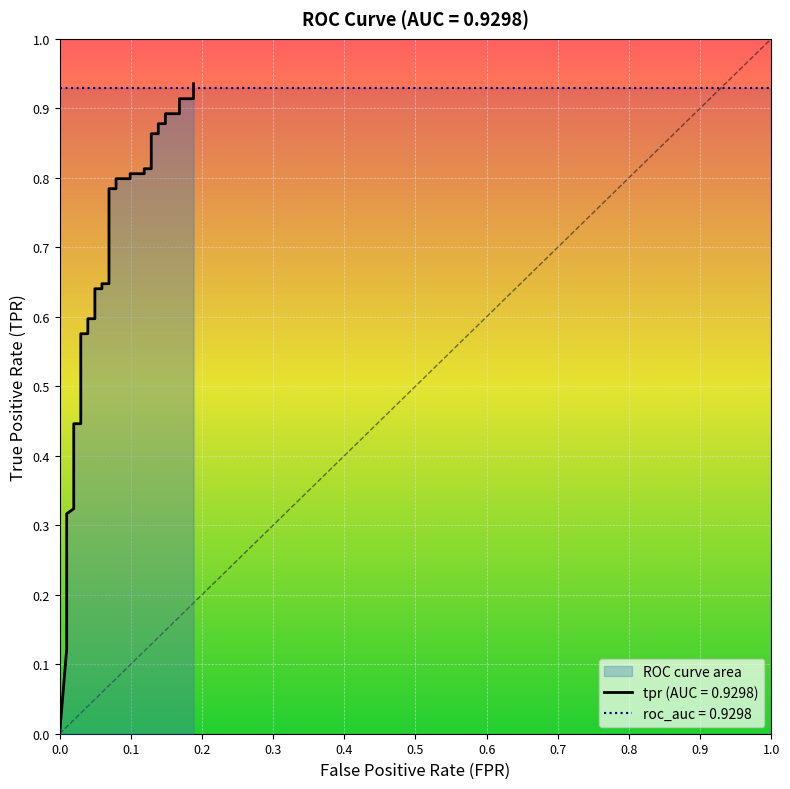

What is the value of the 3rd point from the left?

0.2